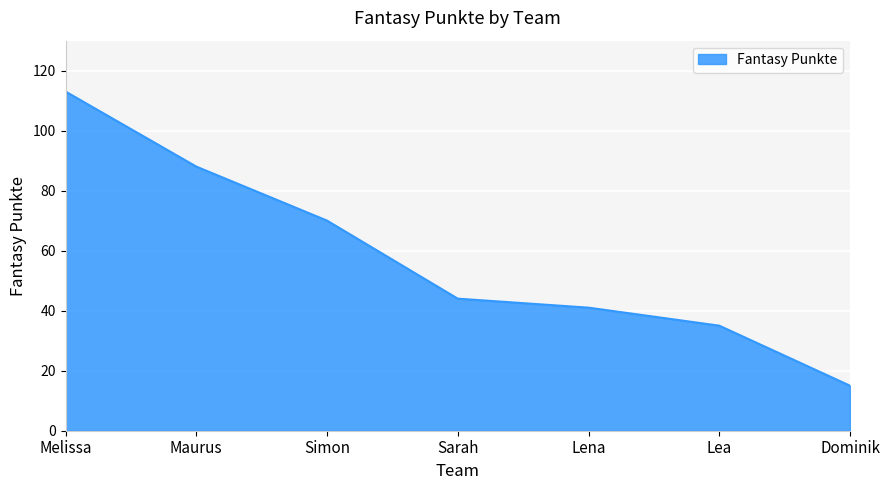

What is the sum of all values?

406